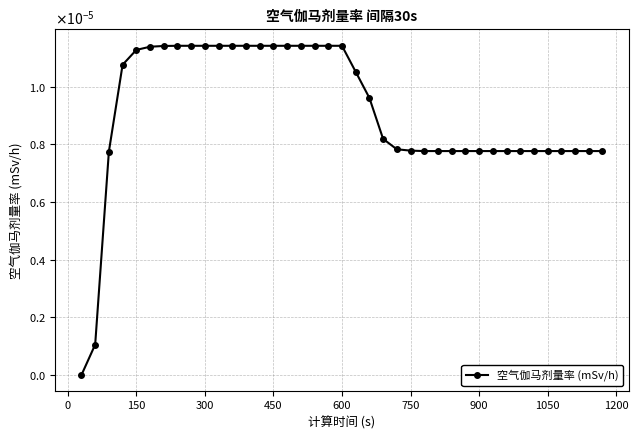

Does the chart have visible grid lines?

Yes